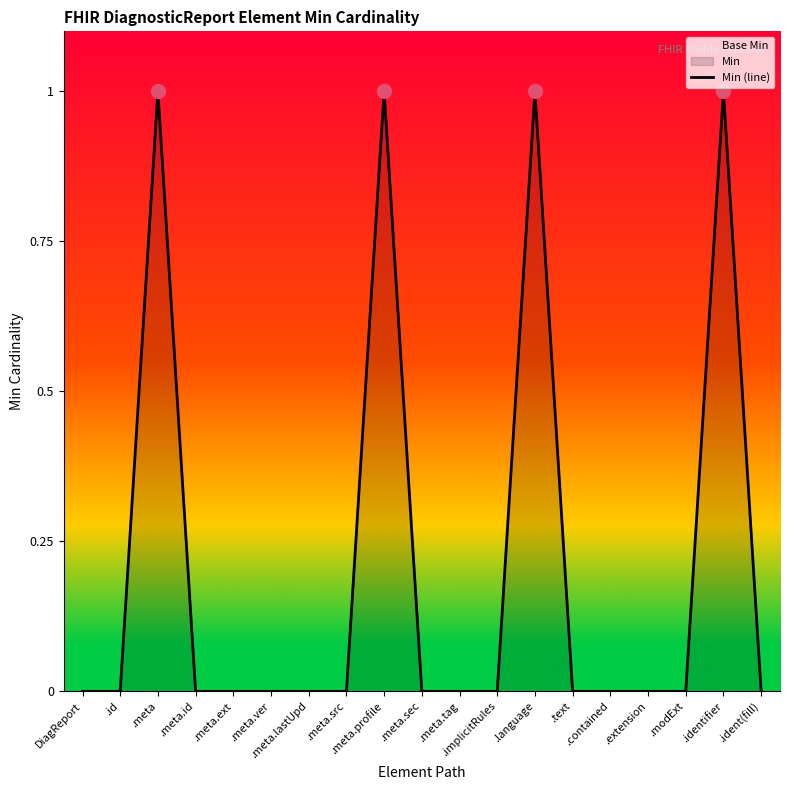

What is the value of the 9th point from the left?

1